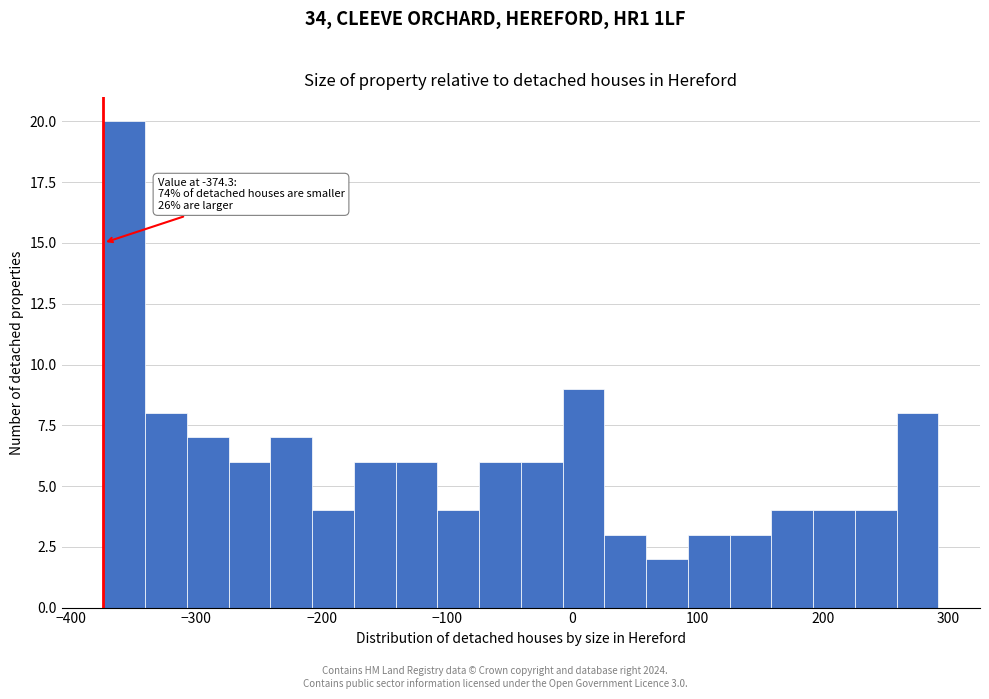

Read against the x-axis, roughly where is the centre of the tallest bar?

-360